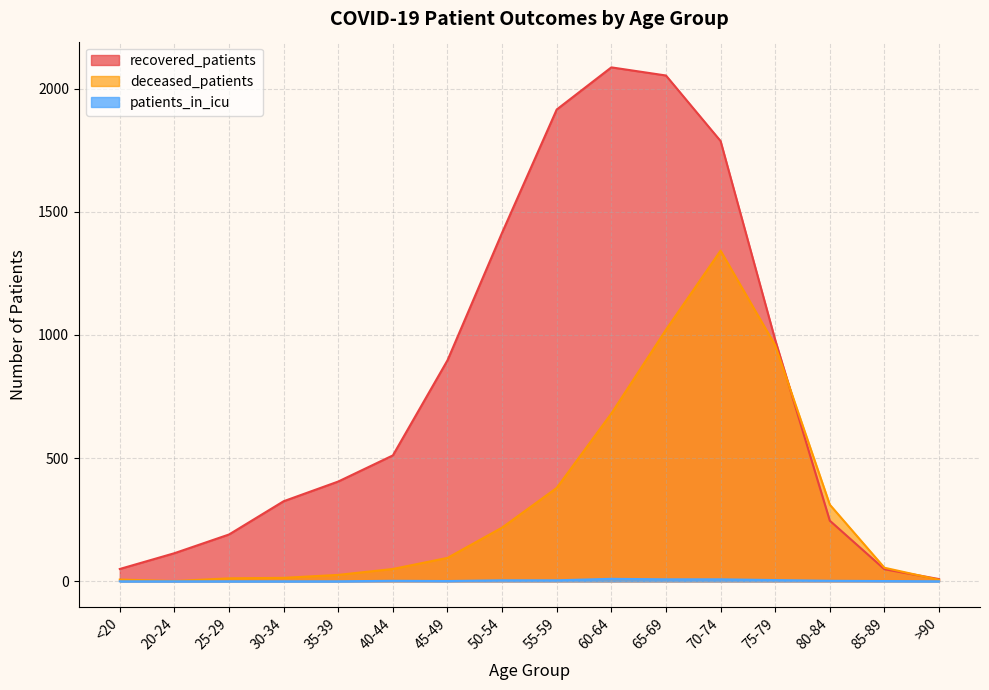

At how many categories does at least one series exceed 944?

6